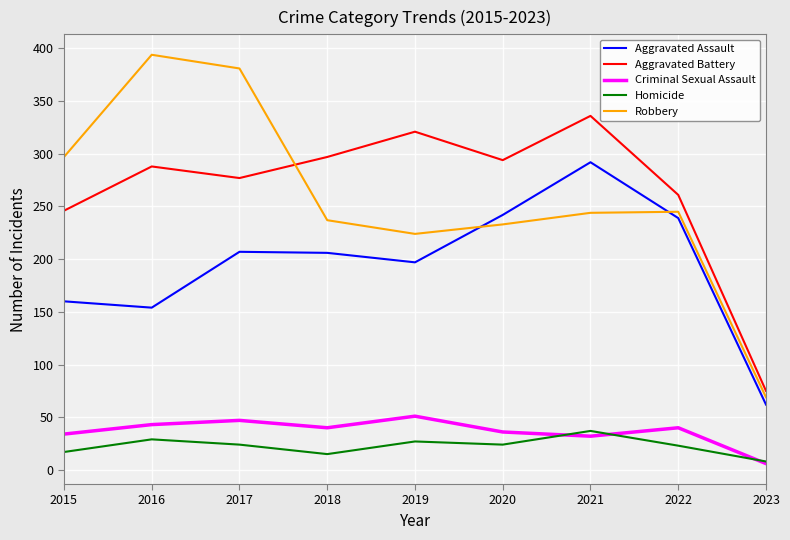

At which category does Homicide reach its first local valley?

2018